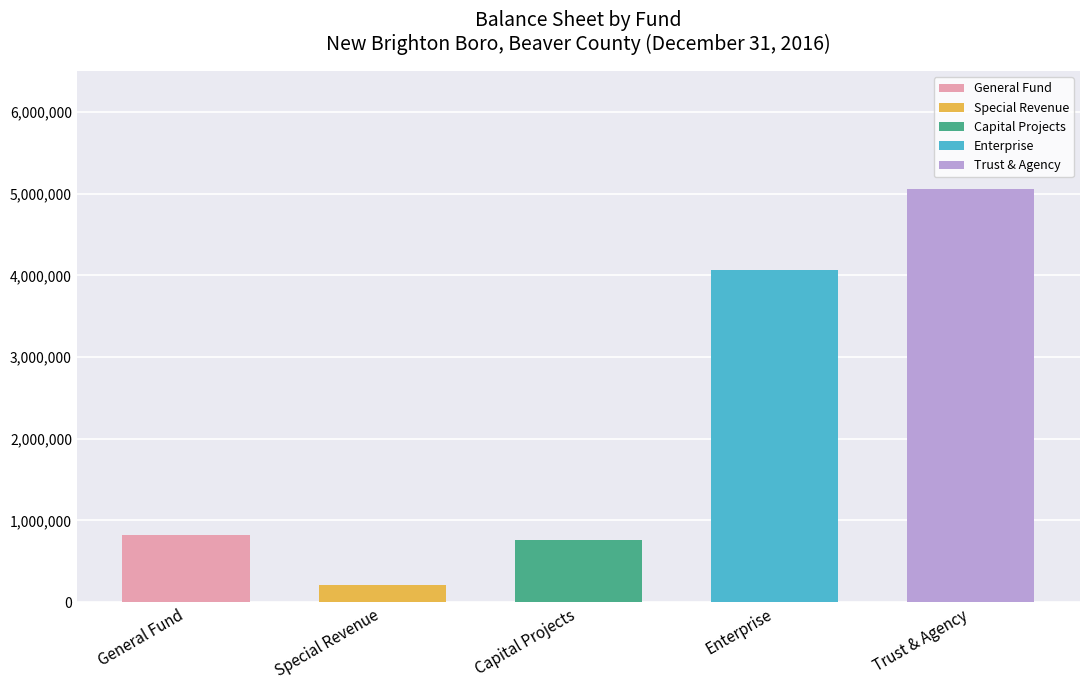

What position from the left is Special Revenue?

2